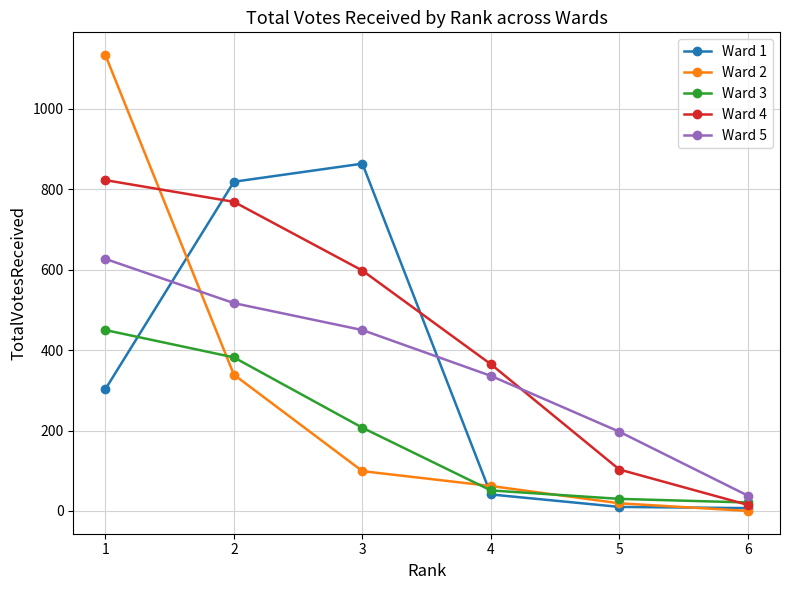

List the series in order of their peak value, lowest first.

Ward 3, Ward 5, Ward 4, Ward 1, Ward 2